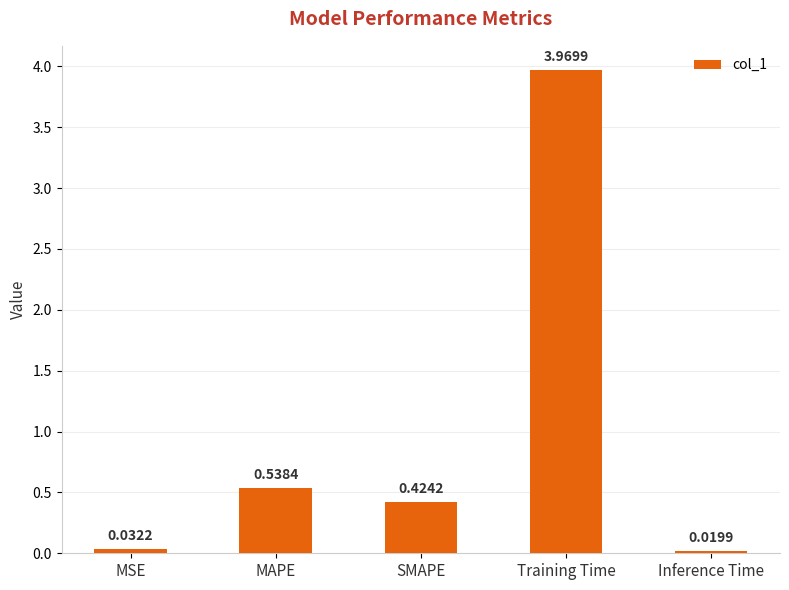

How many distinct data groups are displayed?

1